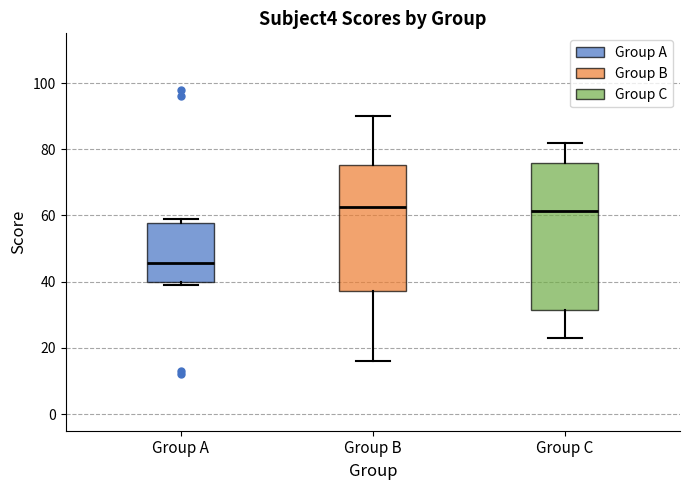

Which box is the tallest, from its lower edge to its upper edge?

Group C